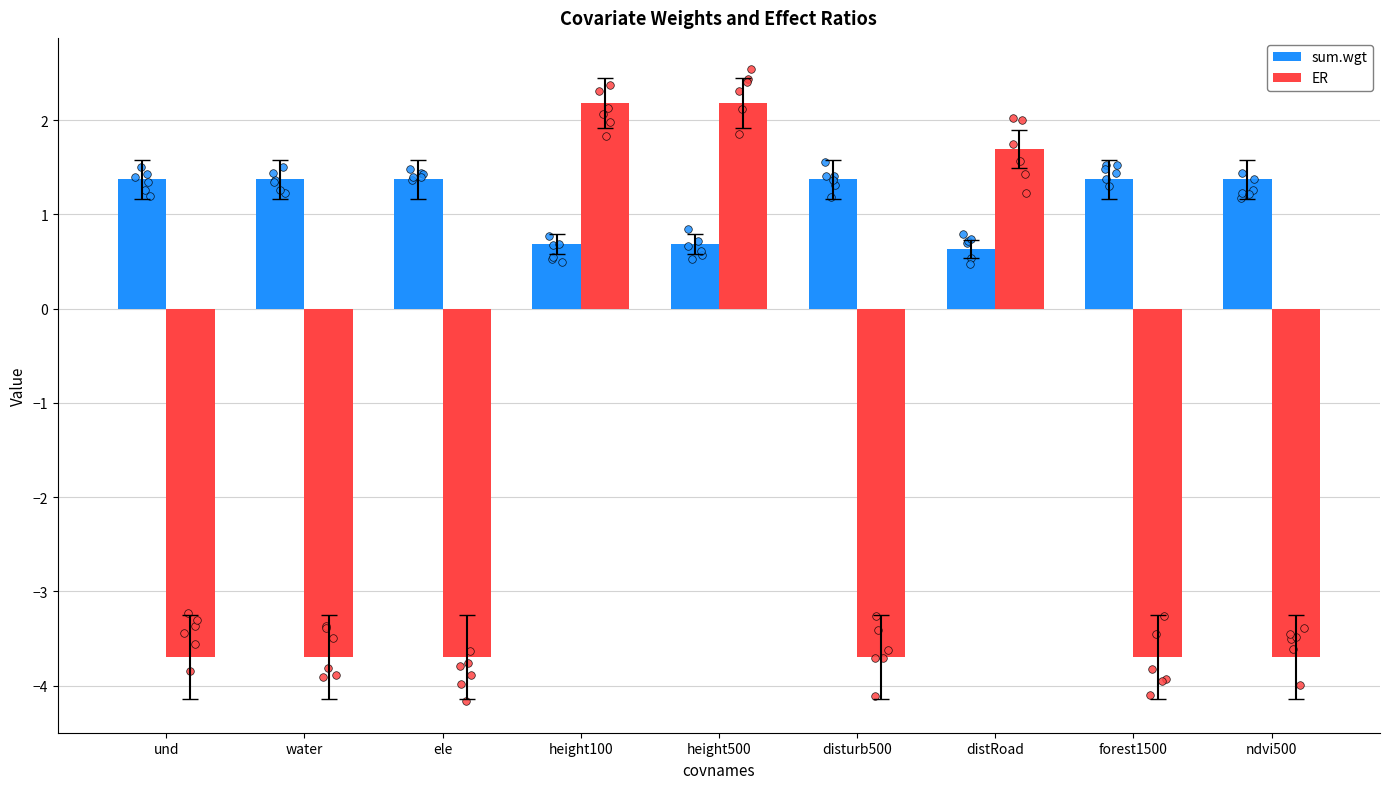

Which series has the largest Y range (max minus min)?

ER